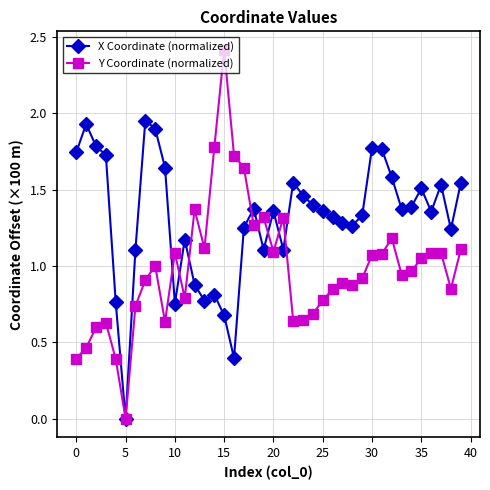

True or false: Y Coordinate (normalized) has more than 0 interior local peaks.

True